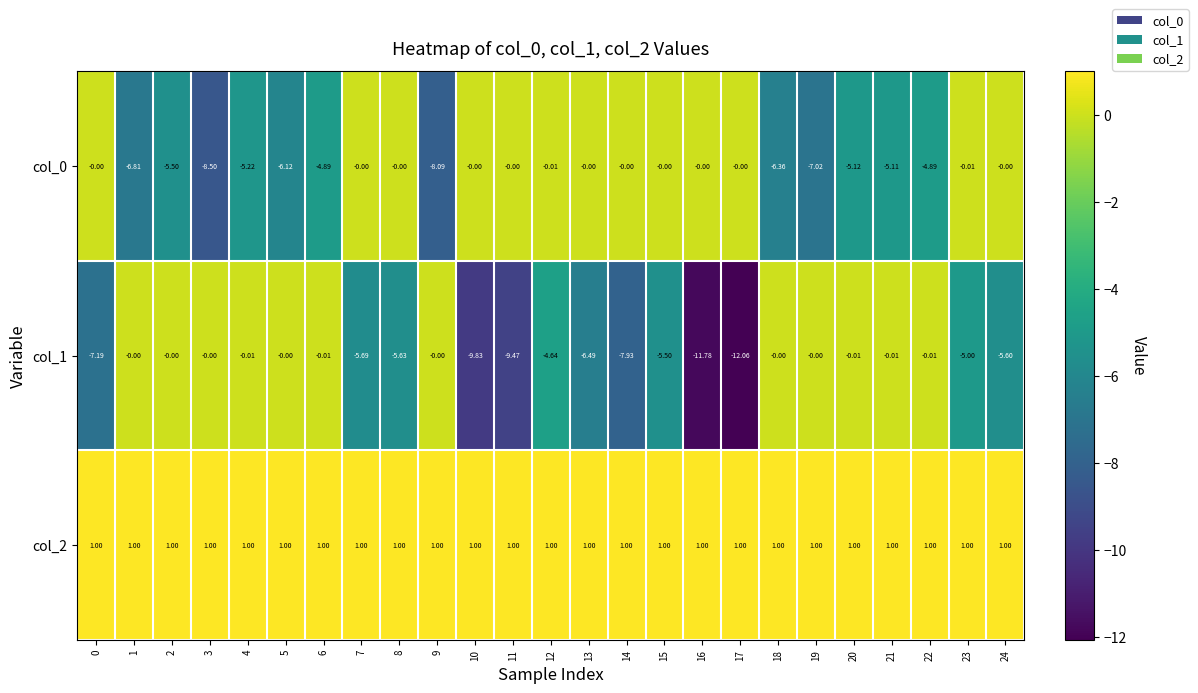

What is the spread (max minus min) of values at 7?

6.7